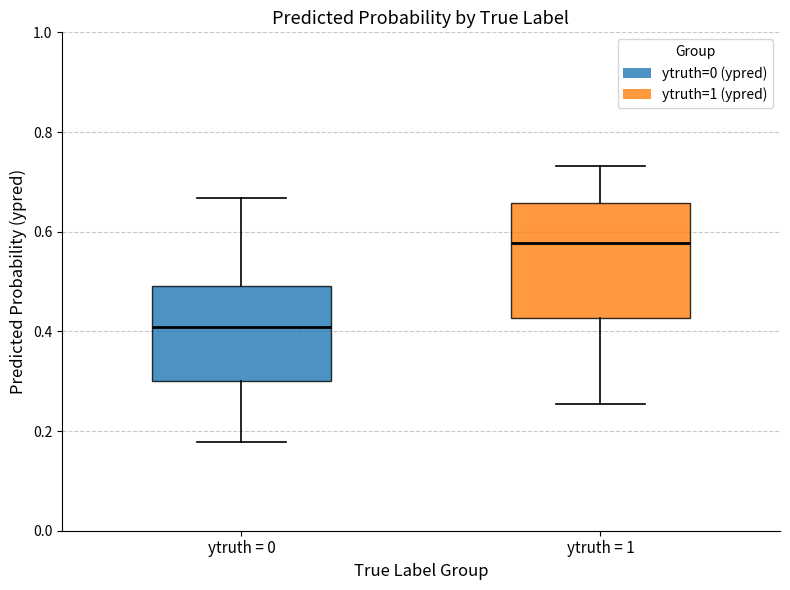

Reading left to right, transcribe this box plot: for each box, give where its median line is, the range the box spans, and where its two whiskers end, as read against the y-axis. The values are not printed on the chart, so give them approximately, as read against the axis.

ytruth = 0: median 0.40, box 0.30 to 0.50, whiskers 0.18 to 0.66
ytruth = 1: median 0.58, box 0.42 to 0.66, whiskers 0.26 to 0.74